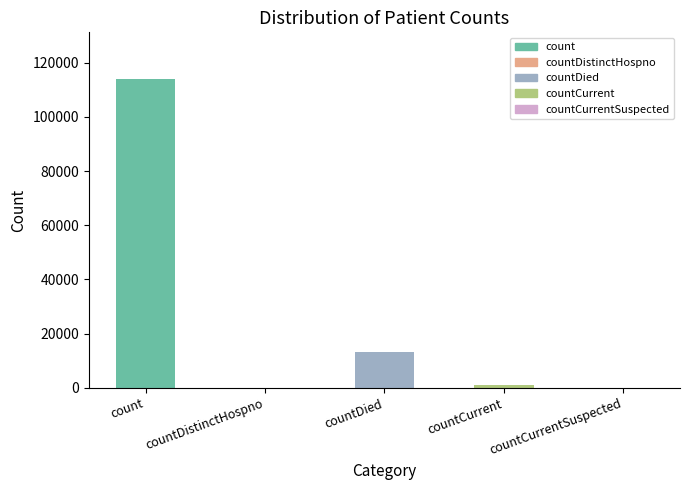

How many series are shown in this chart?

1